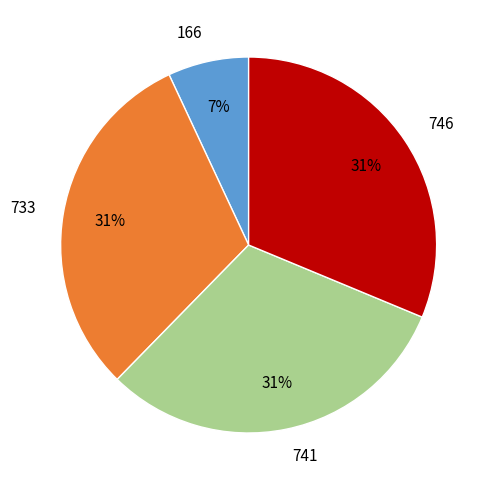

What is the smallest slice in the pie chart?

166